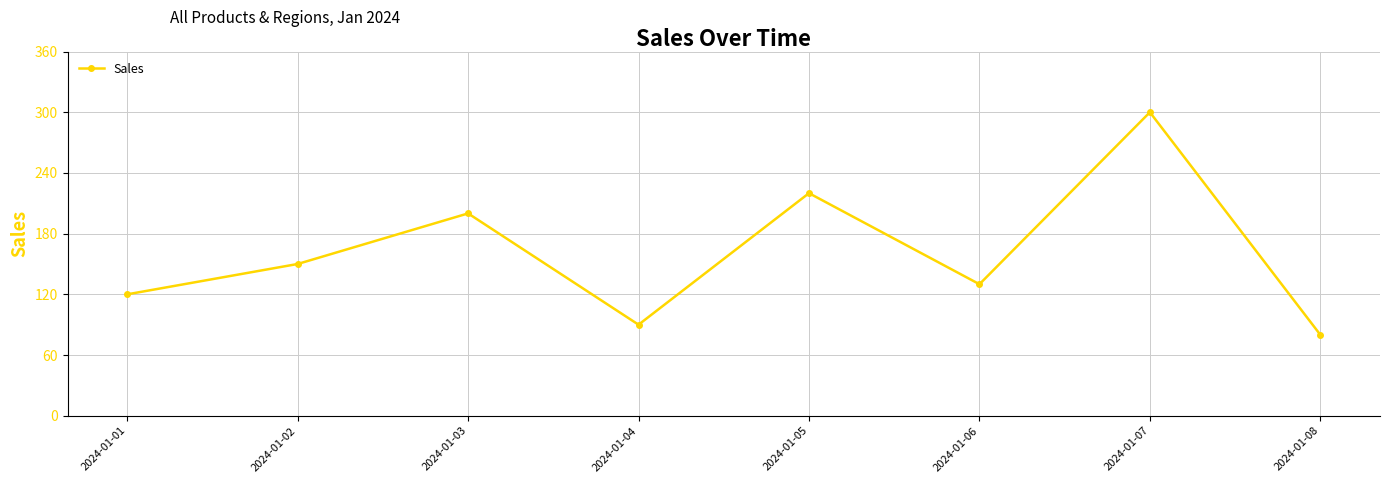

Does the chart display data point markers on the line(s)?

Yes